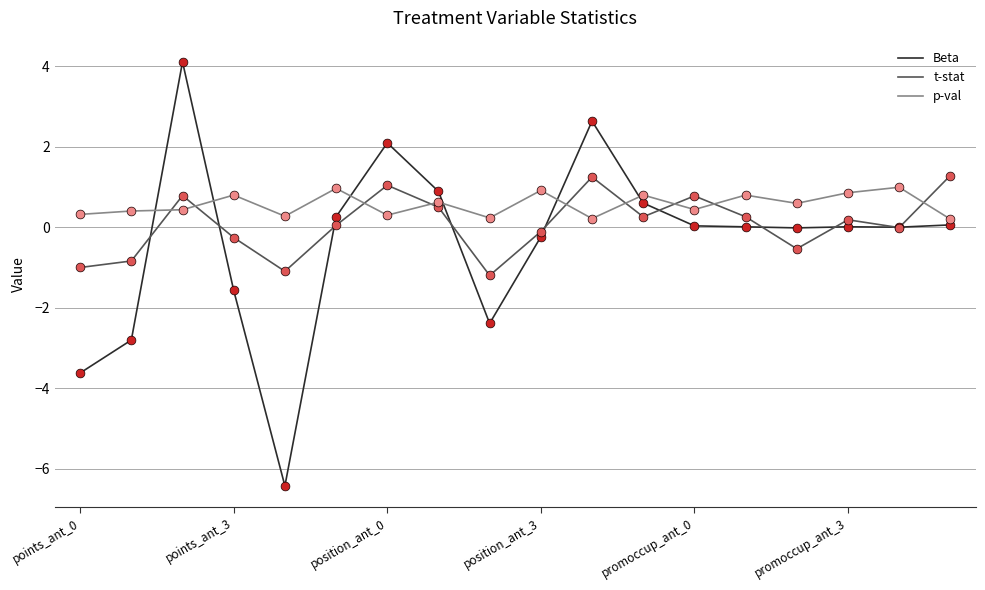

Which series has the widest spread of values?

Beta